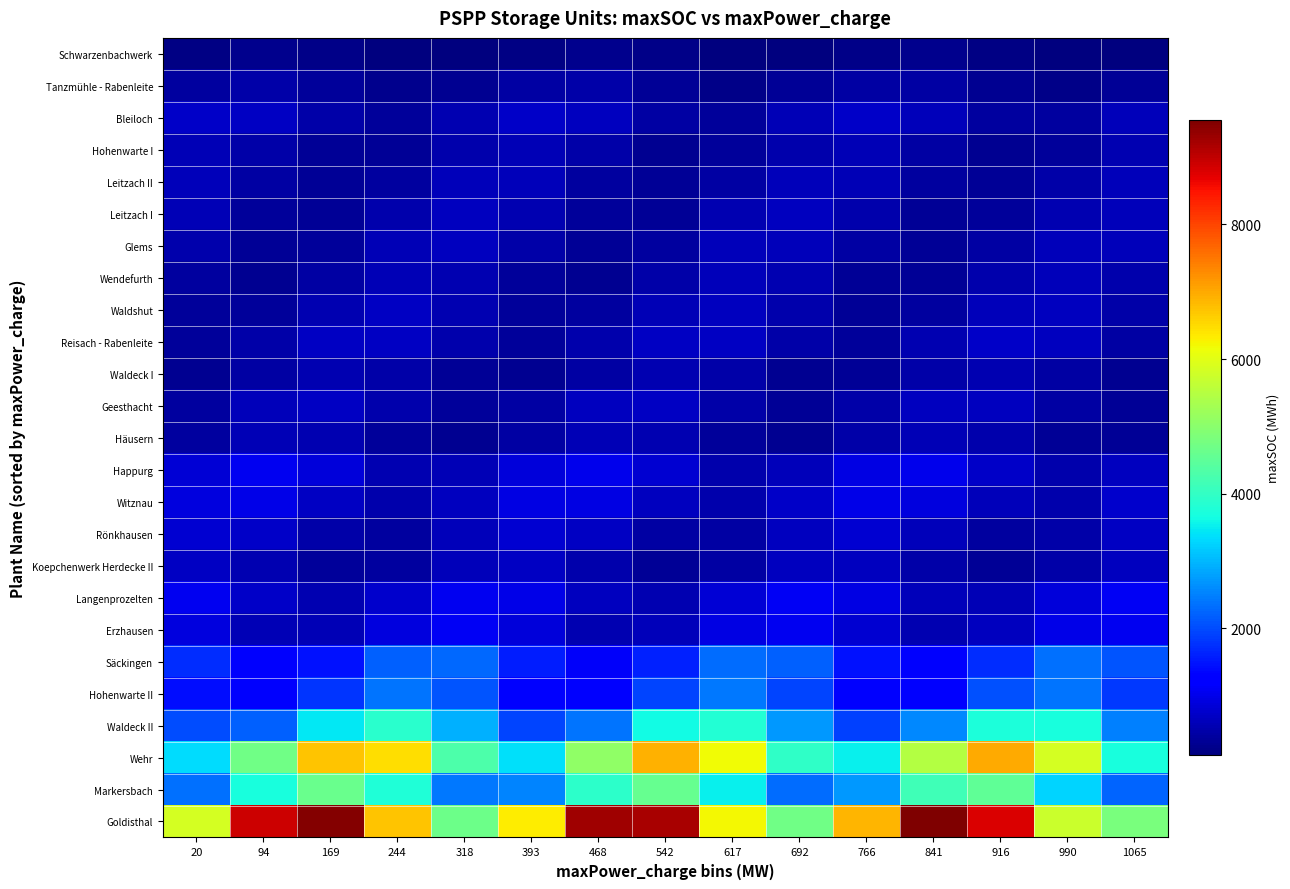

List the series in order of their peak value, highest first.

Goldisthal, Wehr, Markersbach, Waldeck II, Hohenwarte II, Säckingen, Langenprozelten, Erzhausen, Happurg, Witznau, Rönkhausen, Bleiloch, Reisach - Rabenleite, Geesthacht, Koepchenwerk Herdecke II, Waldshut, Glems, Leitzach I, Leitzach II, Wendefurth, Häusern, Hohenwarte I, Waldeck I, Tanzmühle - Rabenleite, Schwarzenbachwerk